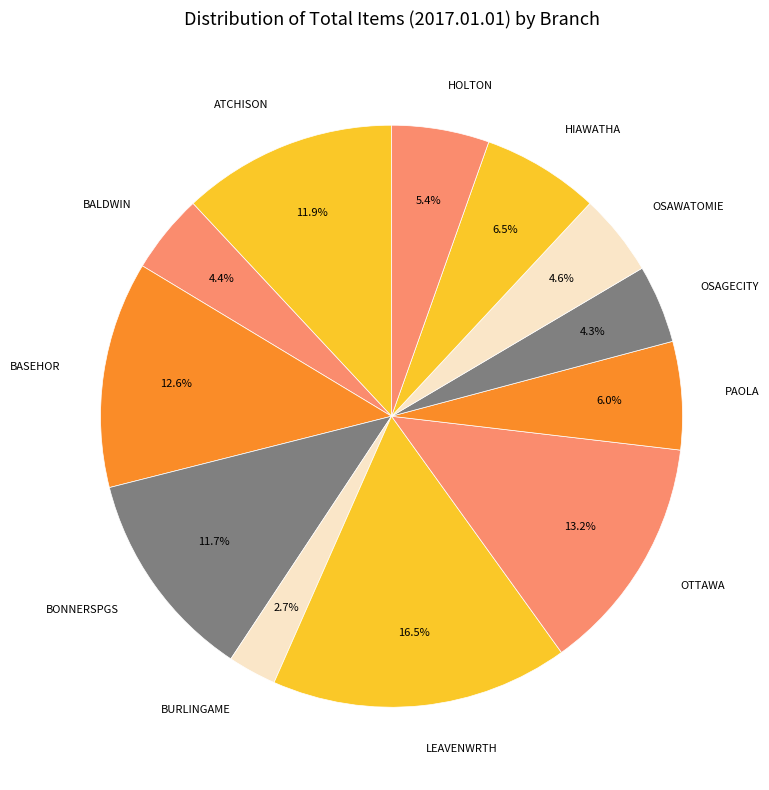

How many slices are in this pie chart?

12